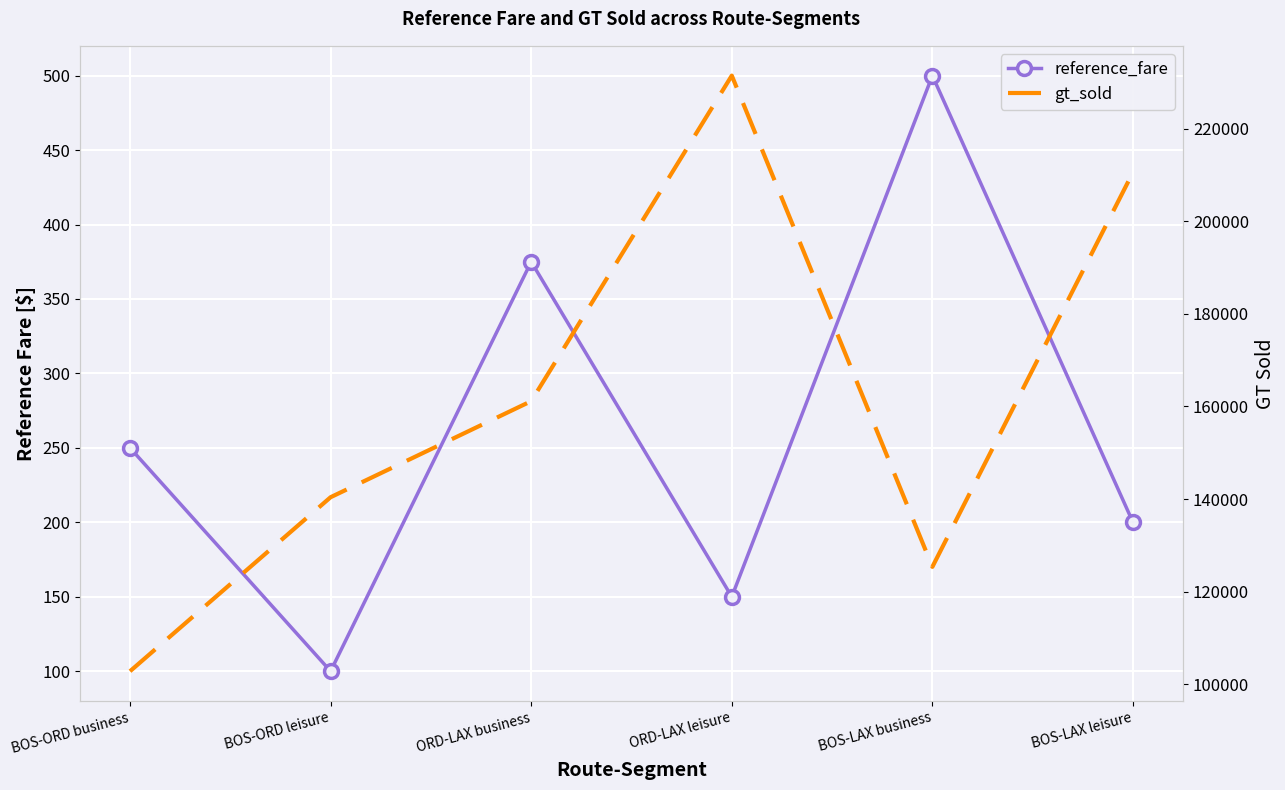

Rank the series at BOS-ORD business from lowest to highest value.

reference_fare, gt_sold